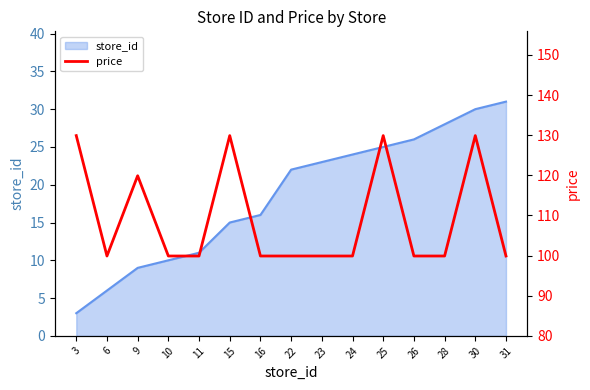

Where is the first local minimum?

6